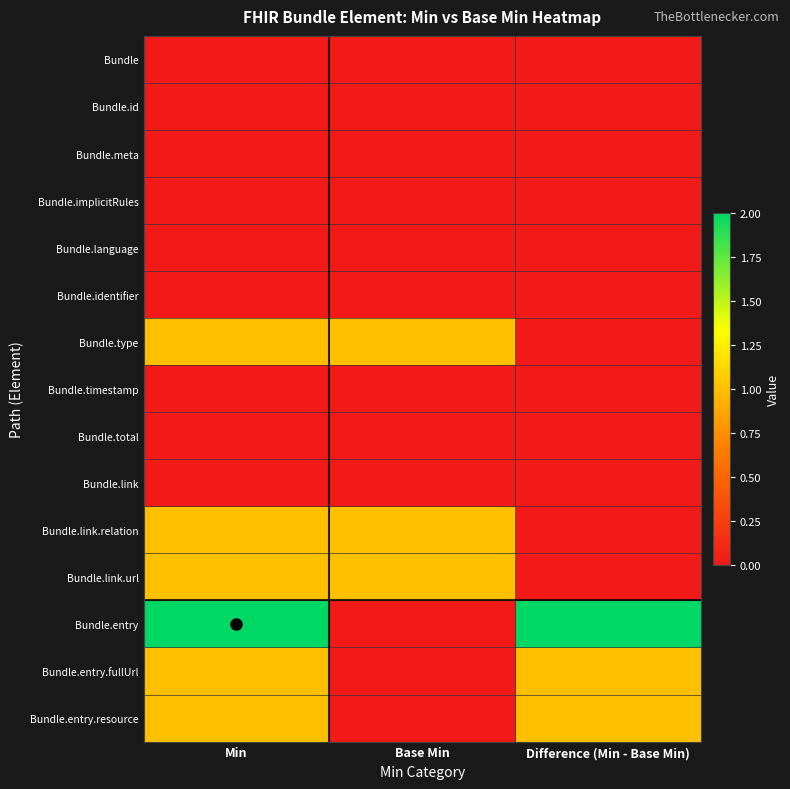

At how many categories does at least one series exceed 0?

3